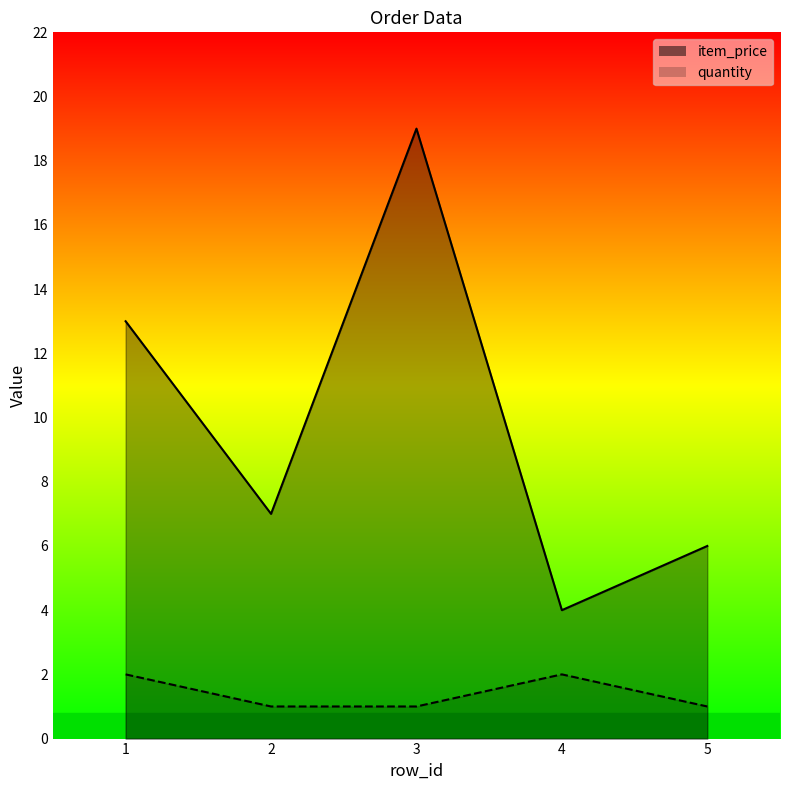

What is the highest value of the item_price series?

19